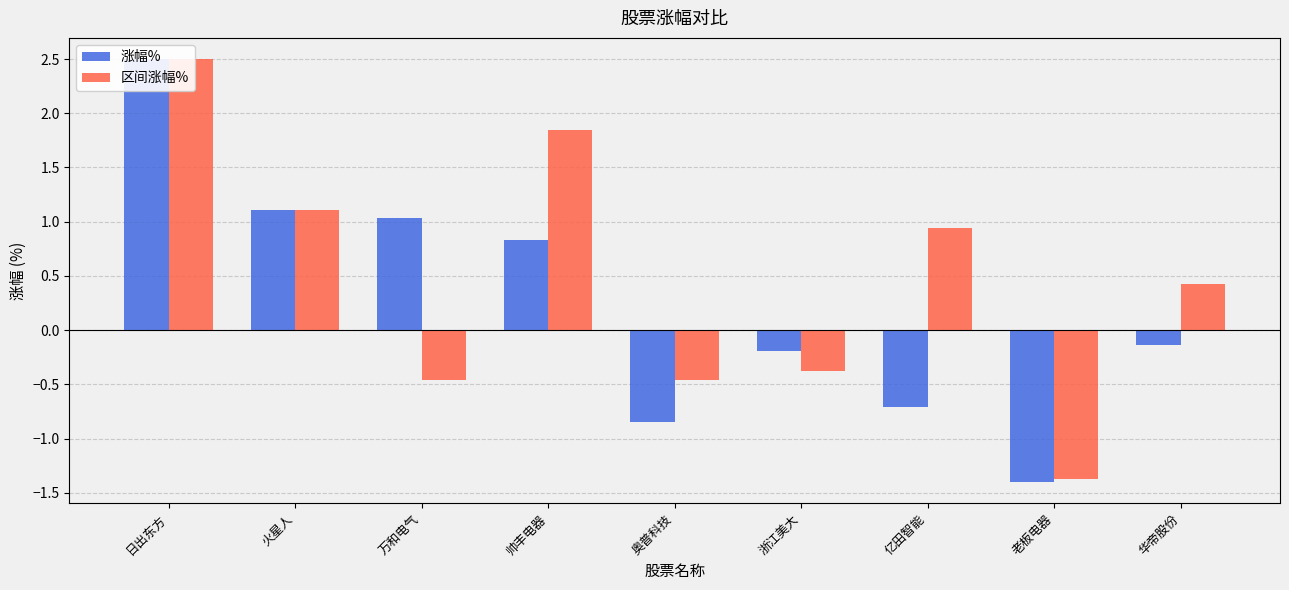

Reading right to left, what are all the values shown in this chart?

涨幅%: -0.1	-1.4	-0.7	-0.2	-0.8	0.8	1.0	1.1	2.5
区间涨幅%: 0.4	-1.4	0.9	-0.4	-0.5	1.9	-0.5	1.1	2.5